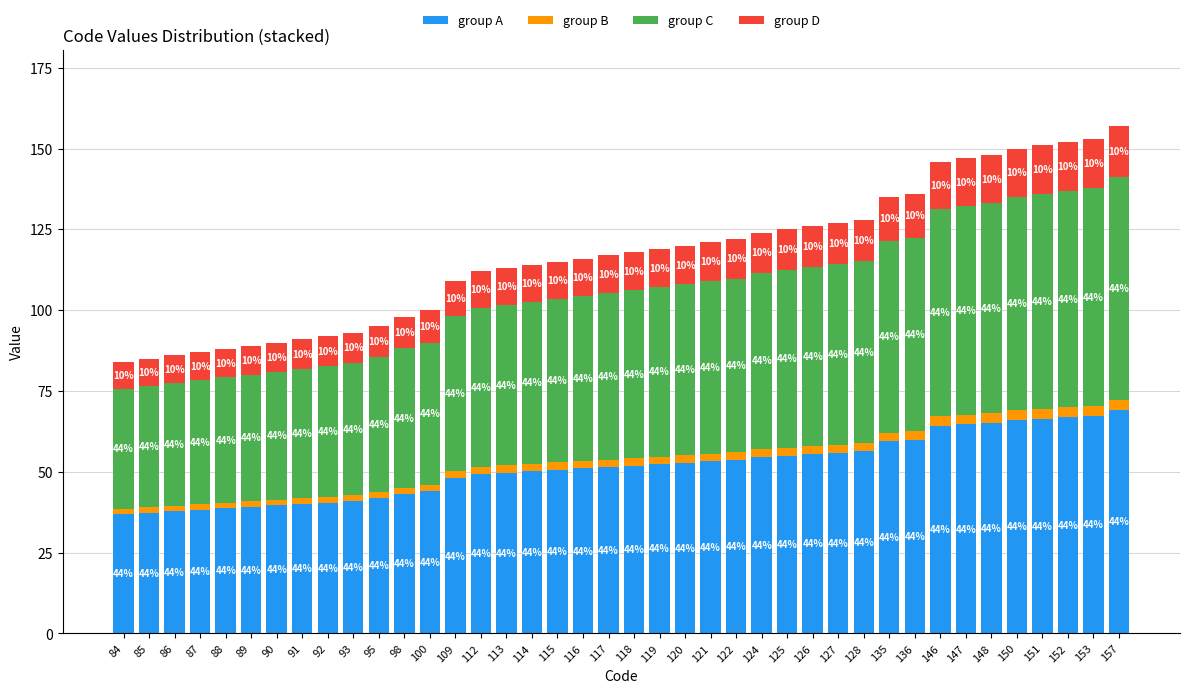

Where does the group A series first go above 51?

116